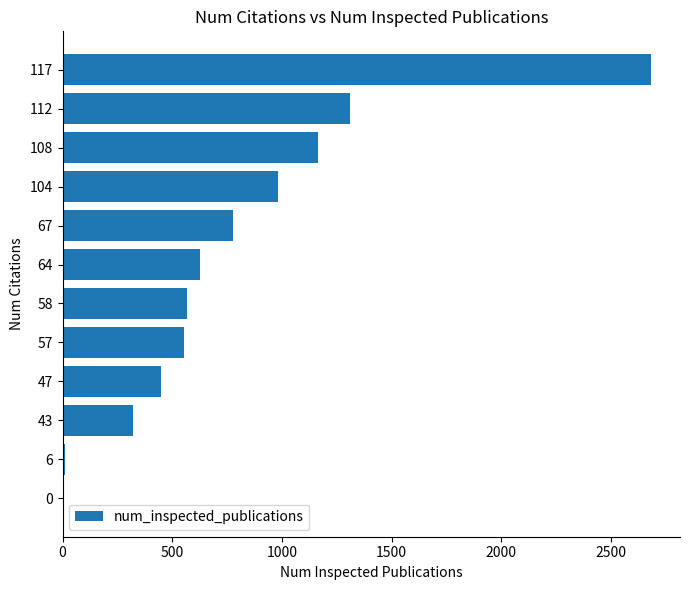

At which label is the value closest to 1340?

112